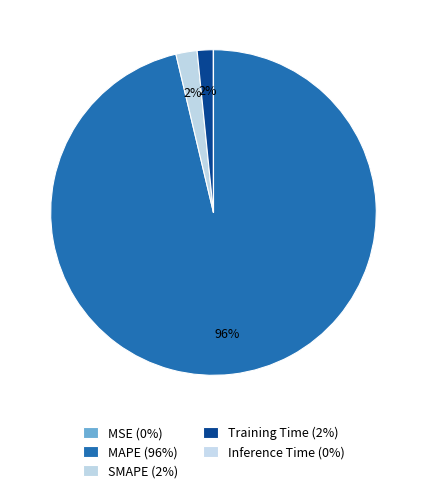

Do Inference Time and SMAPE together represent more than half of the pie?

No